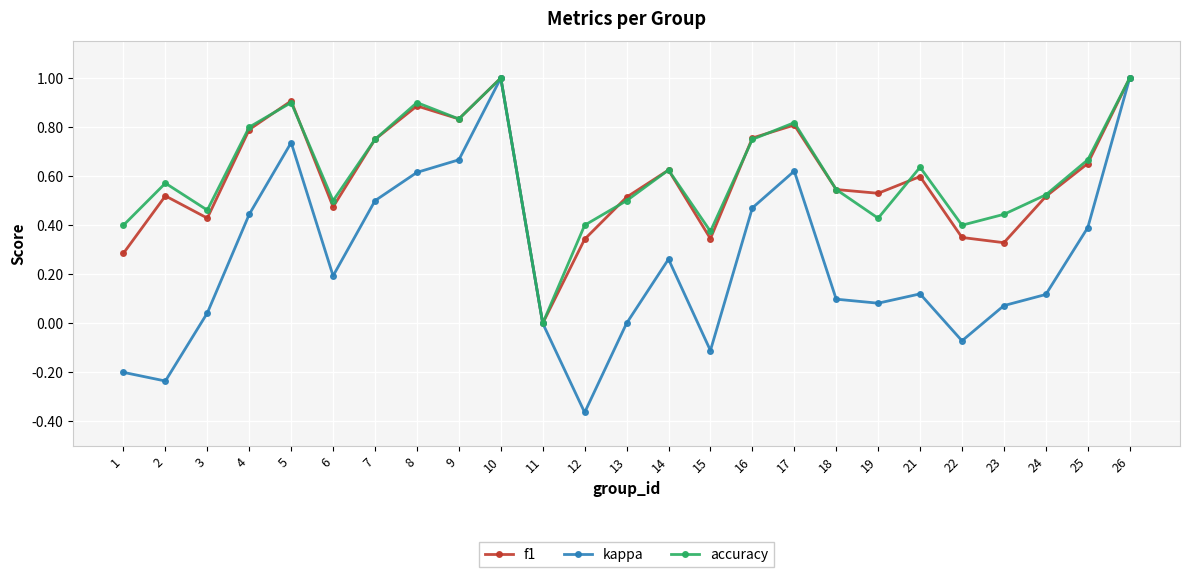

Is it true that f1 equals 0.5 at 13?

True